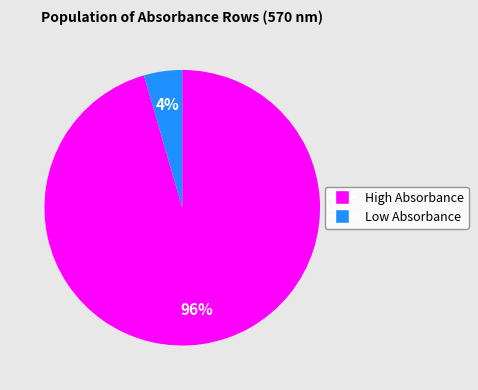

Which has a higher value, Low Absorbance or High Absorbance?

High Absorbance